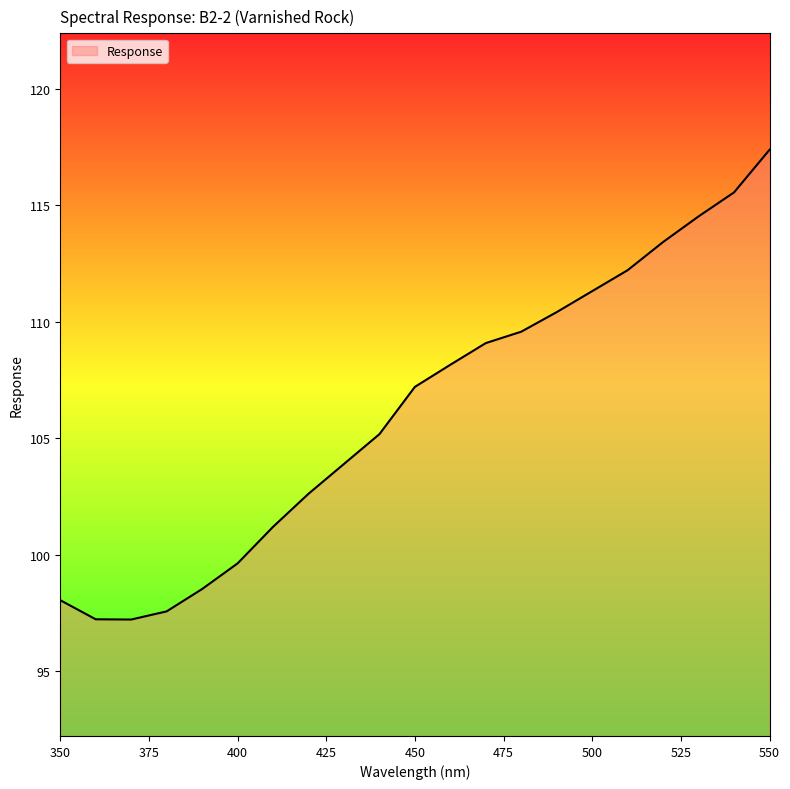

How many lines are shown in the chart?

1